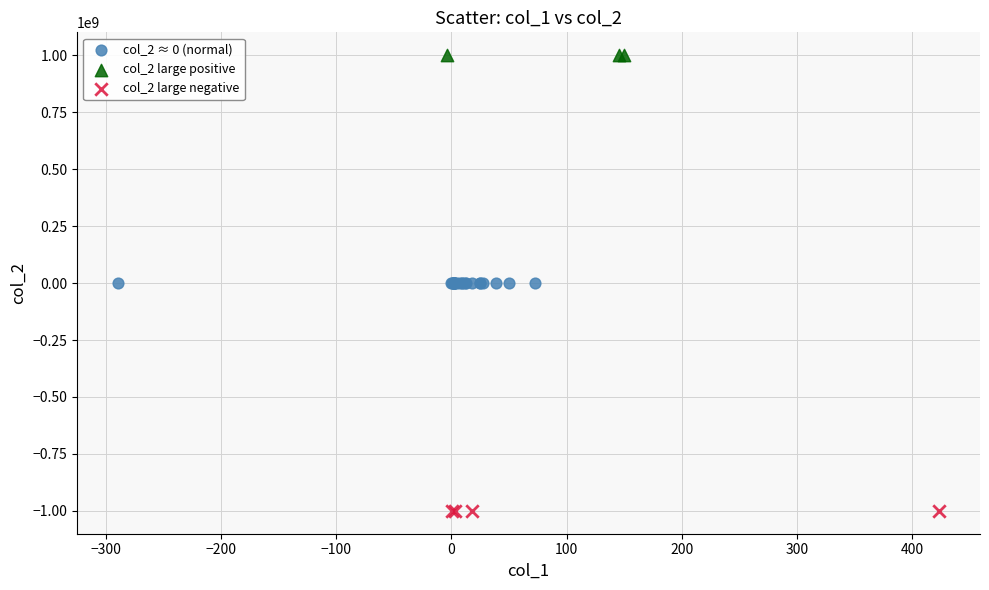

Which series contains the lowest Y value?

col_2 large negative